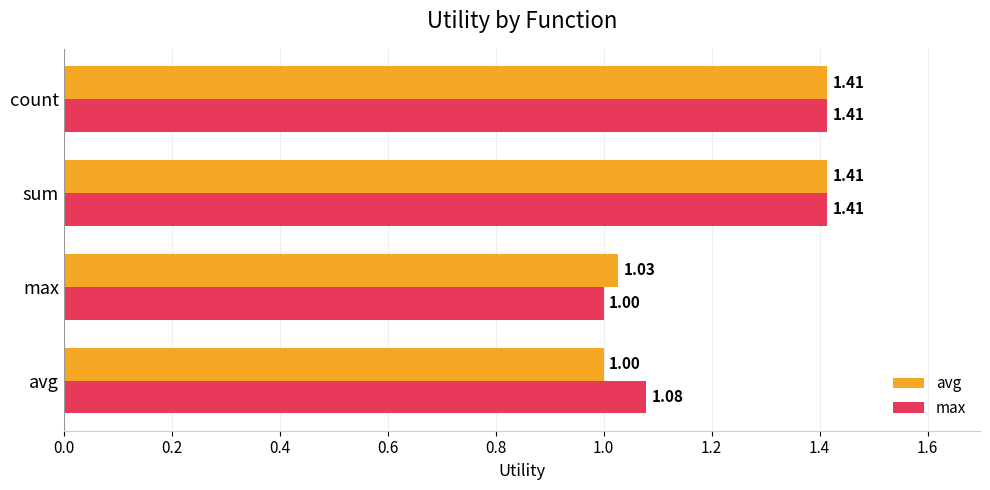

List the series in order of their overall mean, lowest first.

avg, max